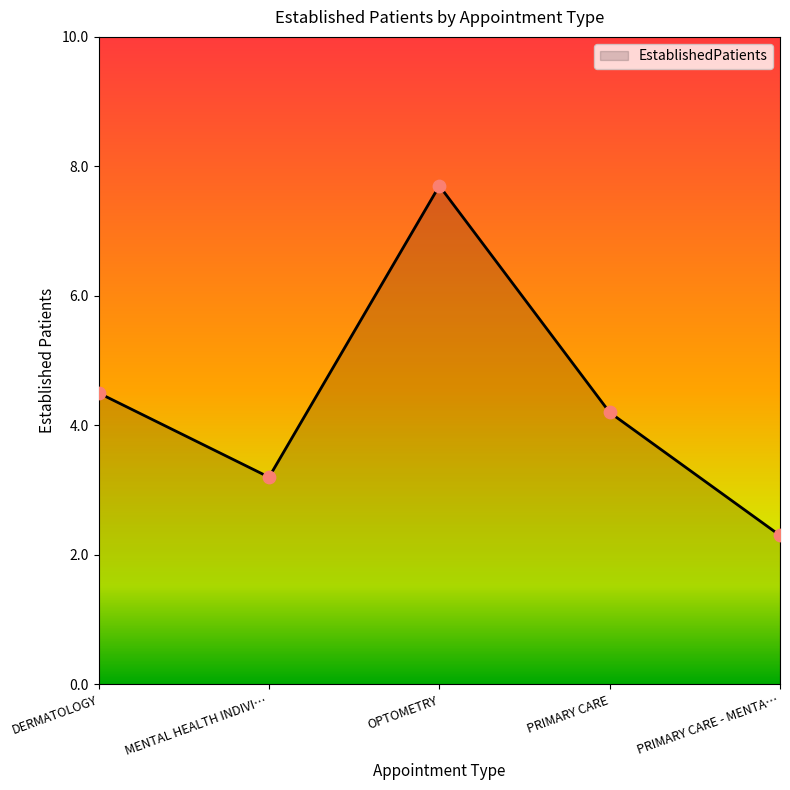

What is the ratio of the value at DERMATOLOGY to the value at OPTOMETRY?

0.6